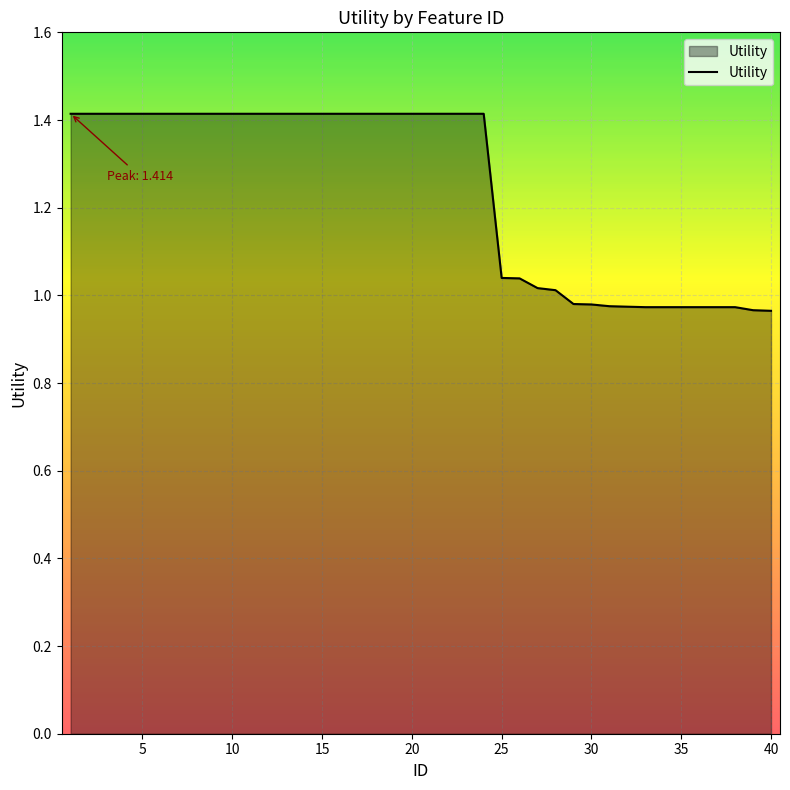

What is the difference between the maximum and minimum values?

0.4